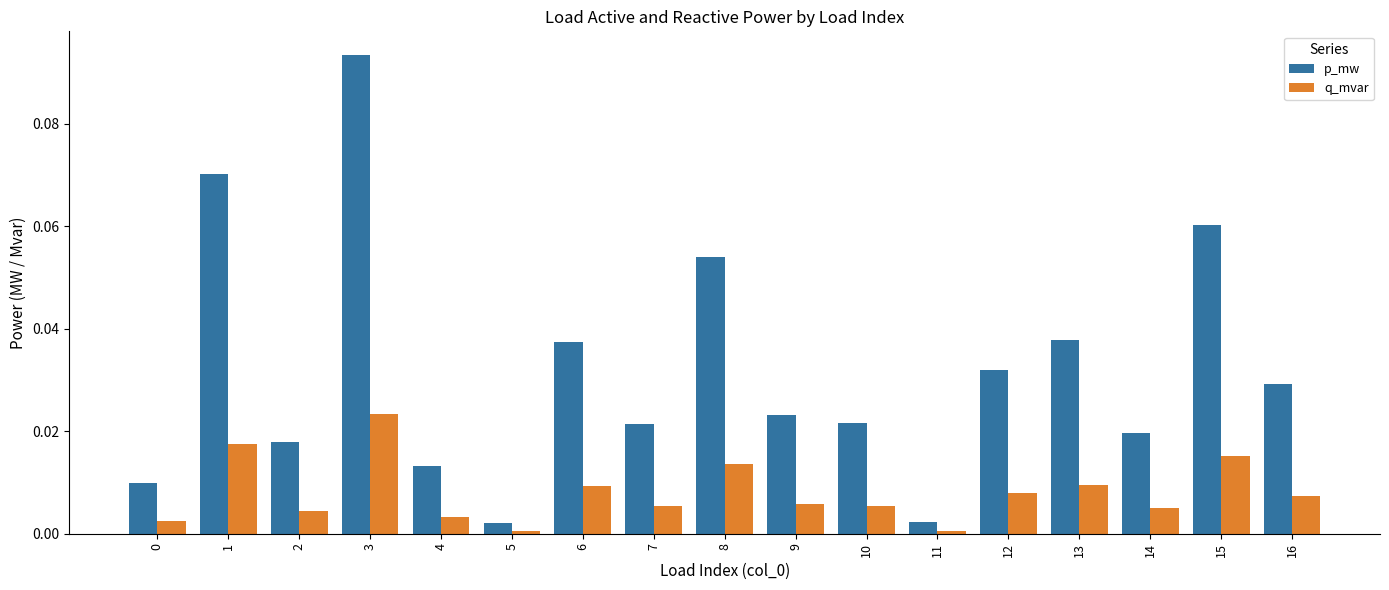

List the series in order of their peak value, lowest first.

q_mvar, p_mw